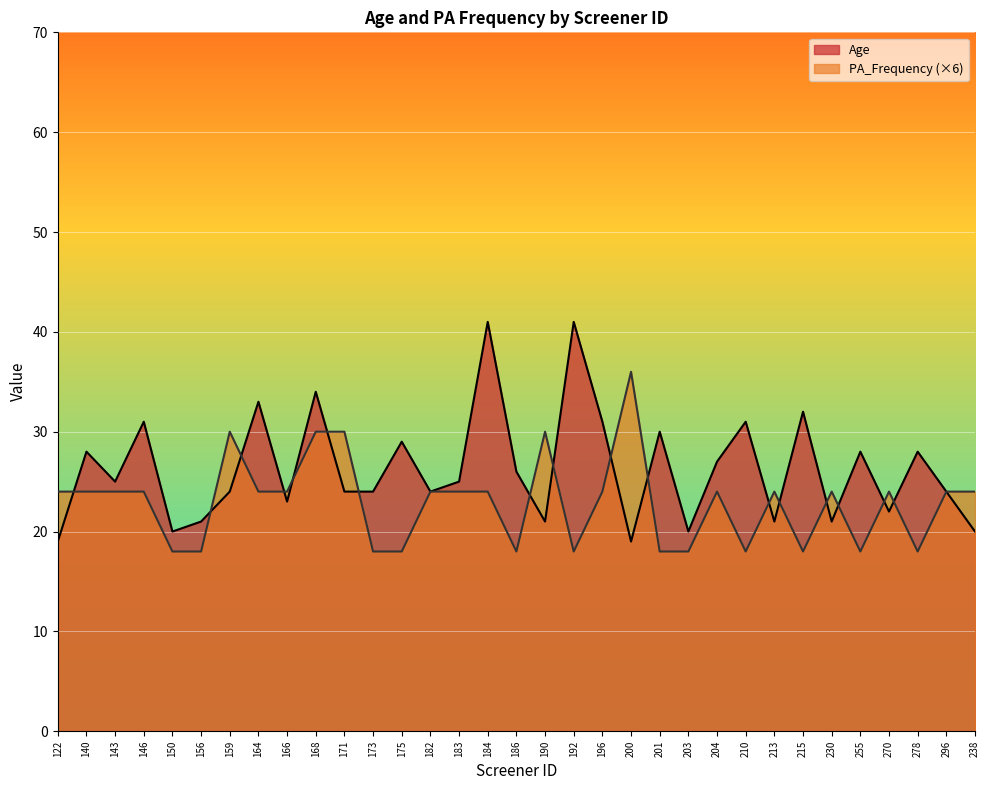

Where does the Age series first go above 25?

140